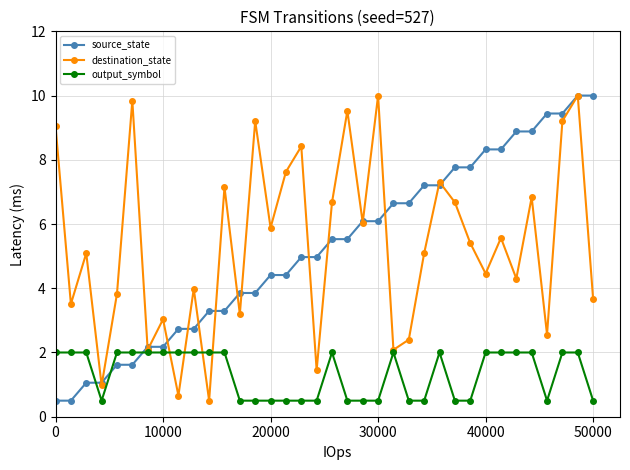

After their last crossing, which series has the higher values: output_symbol or source_state?

source_state